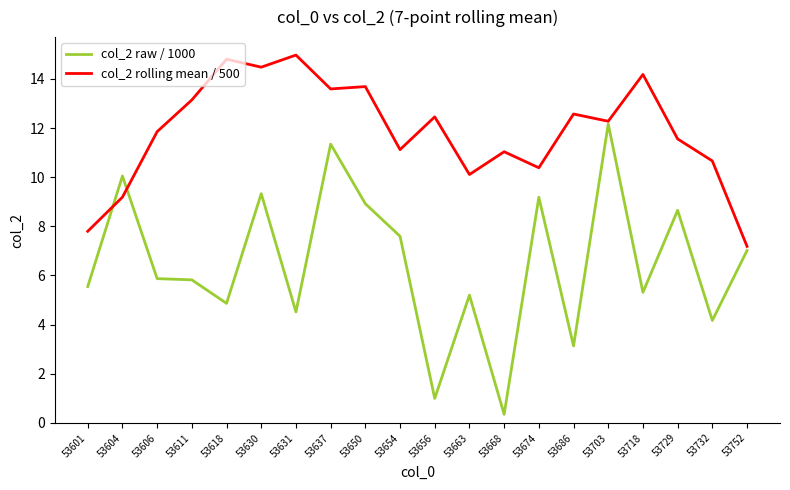

What is the difference between the second highest and second lowest values in the col_2 raw / 1000 series?

10.3